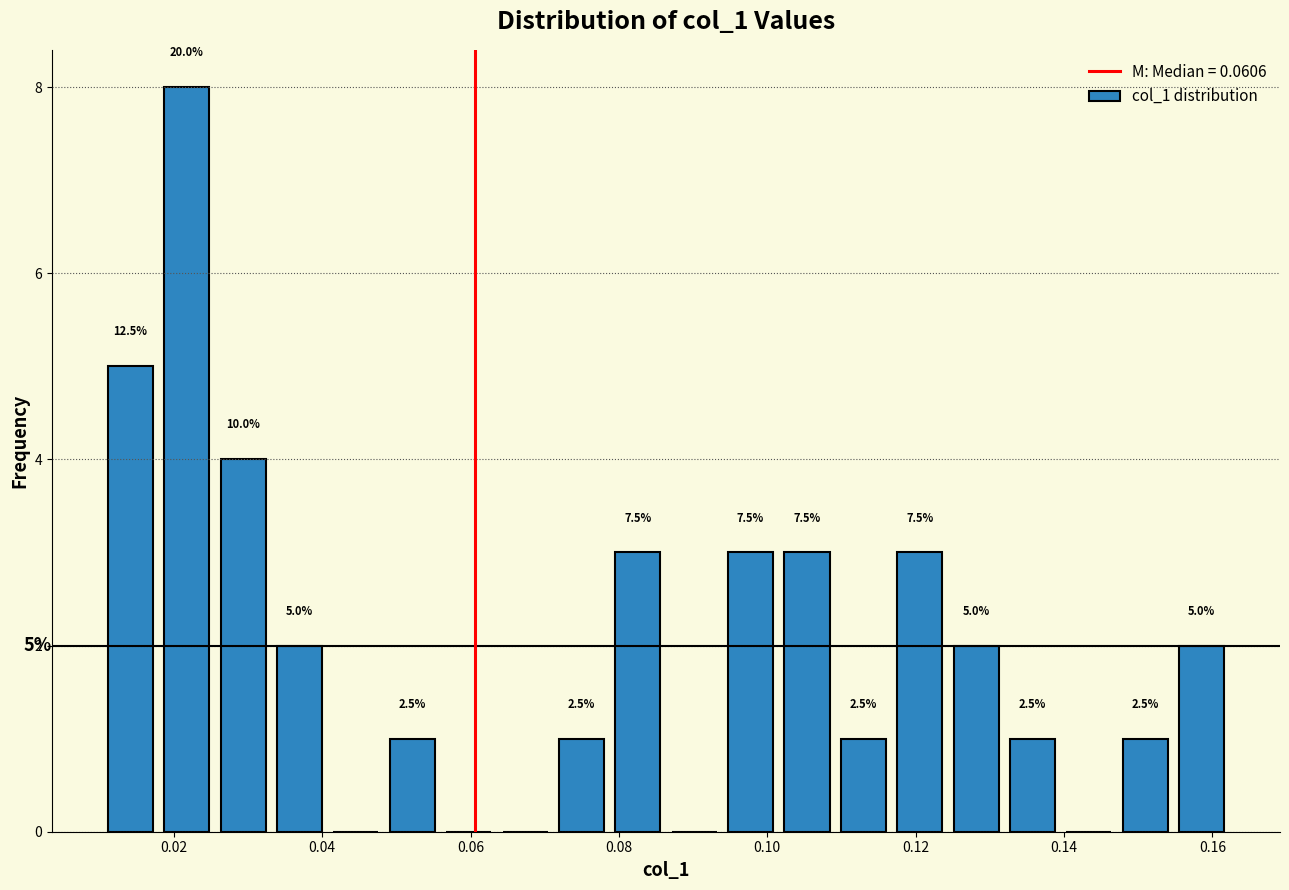

Around what value on the x-axis is the tallest bar? Give the approximate position of its centre, as read against the axis.

0.022